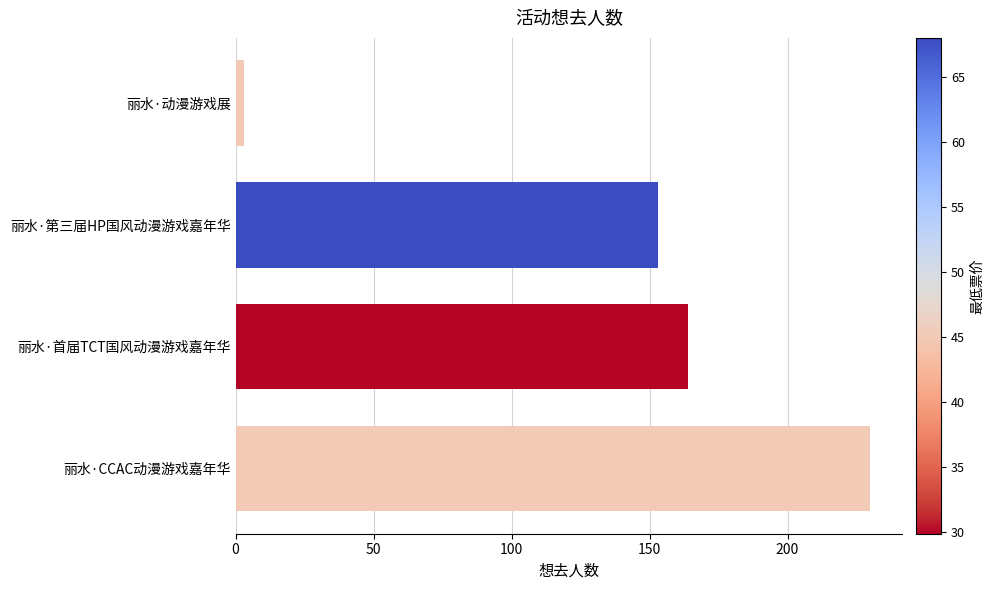

What is the average value?

138